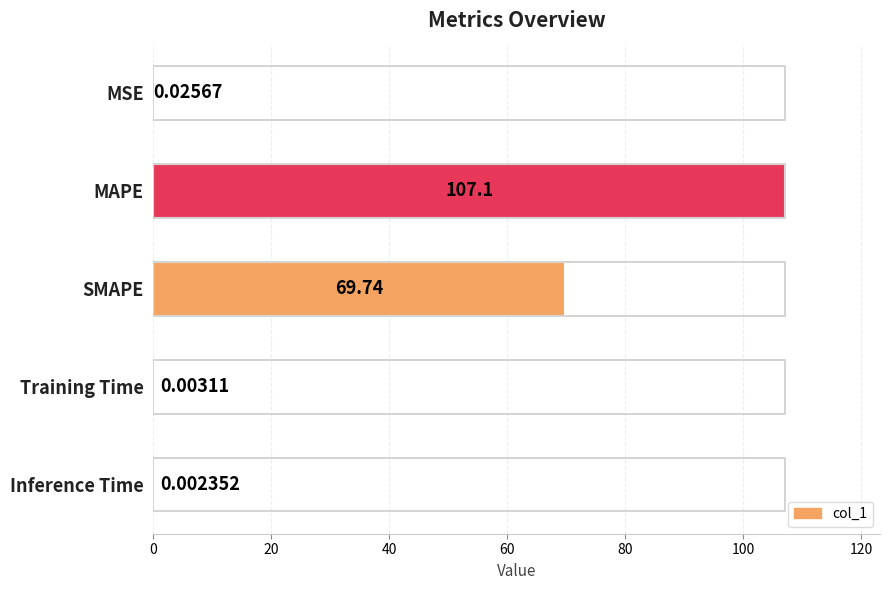

At which label is the value closest to 53?

SMAPE